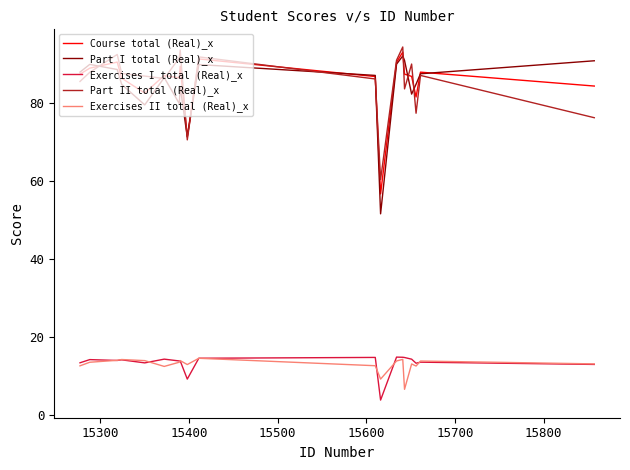

True or false: Part II total (Real)_x has more than 0 interior local peaks.

True